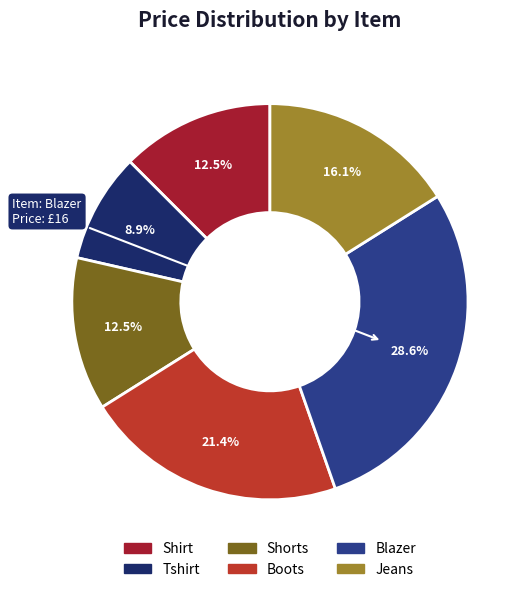

Approximately how many times larger is the value at Jeans compared to Shorts?

1.3